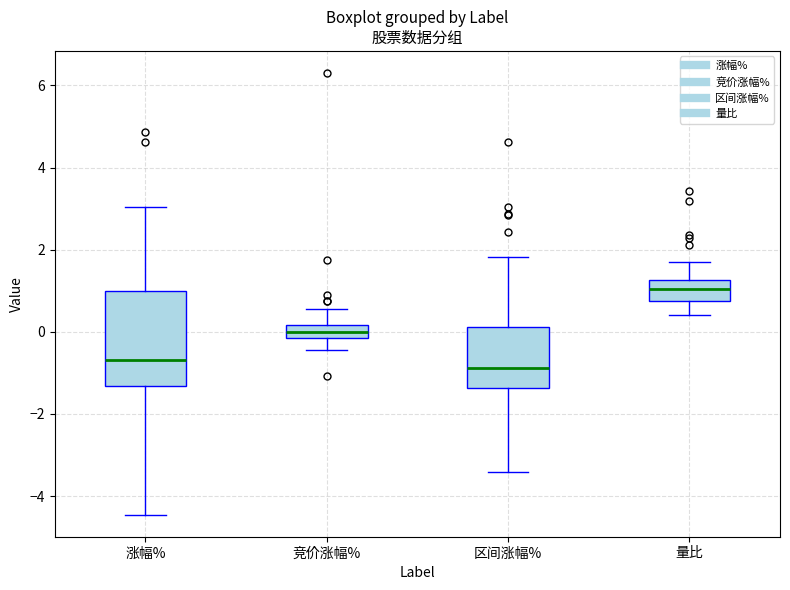

Where is the upper edge of the box for 竞价涨幅% on the y-axis? The values are not printed on the chart, so give them approximately, as read against the axis.

0.2